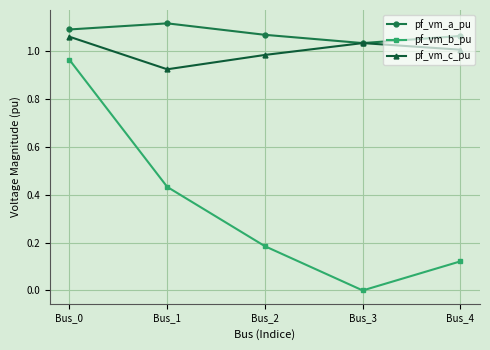

What is the total value across all series at Bus_3?

2.1